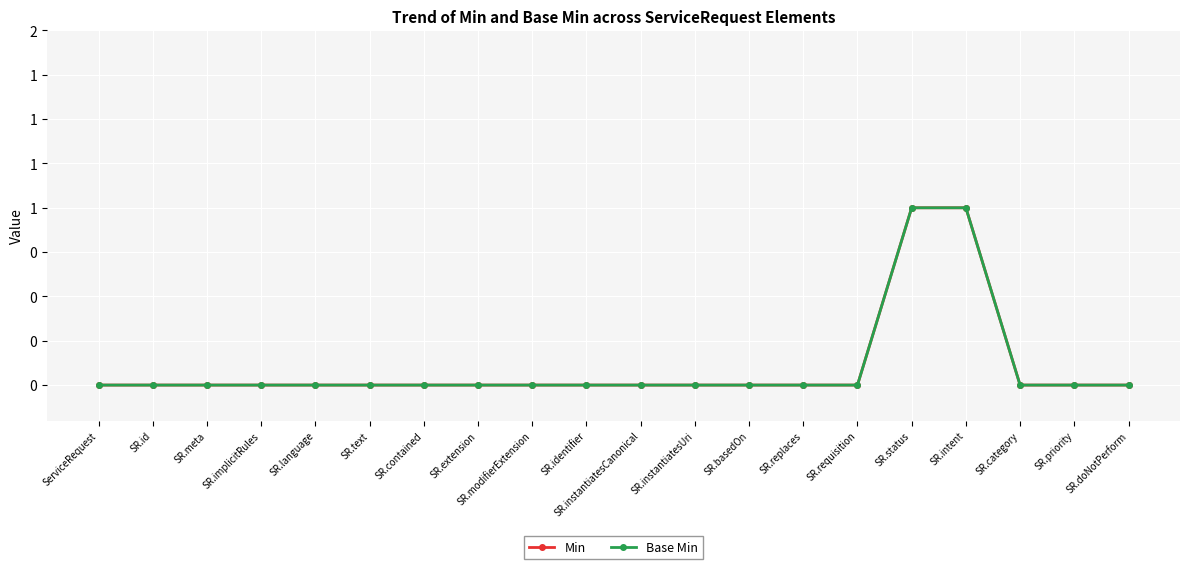

True or false: Min has a value of 0 at SR.instantiatesUri.

True